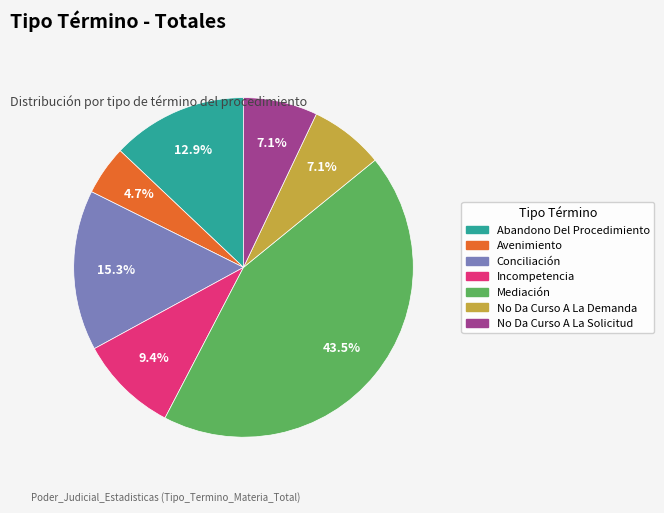

Does No Da Curso A La Demanda account for over 50% of the chart?

No